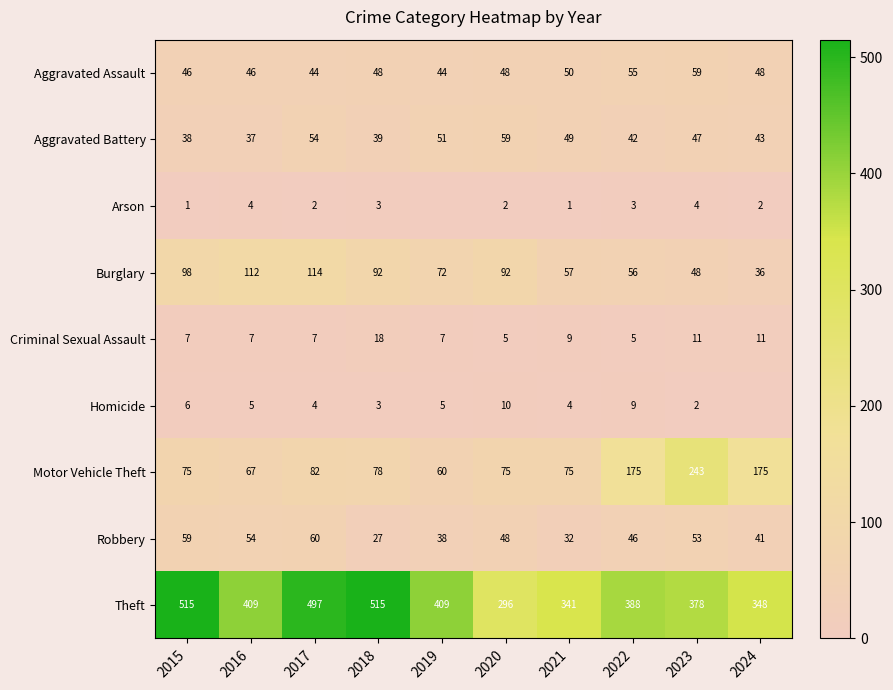

At which label does Burglary first exceed 92?

2015